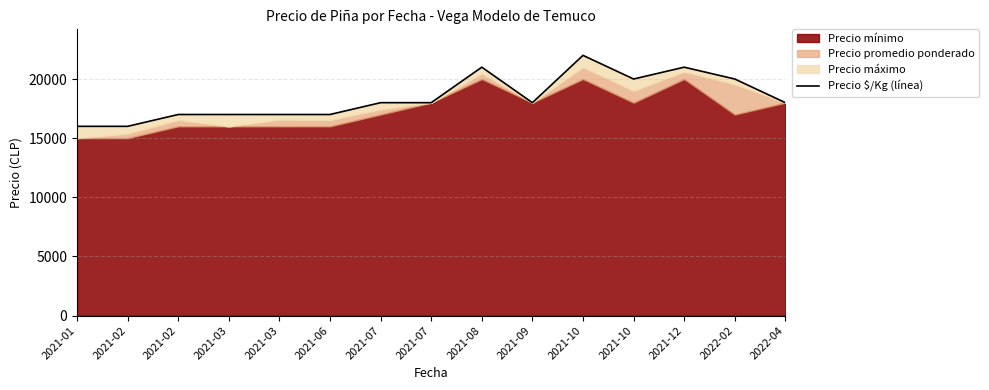

True or false: the data shows 12774 at 2022-02.

False